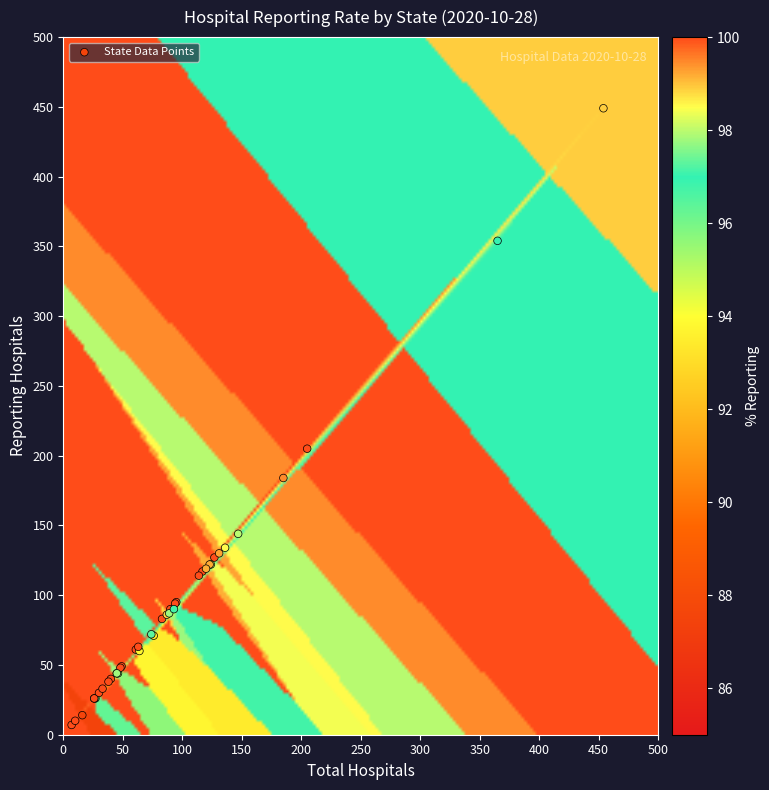

What Y value in the scatter plot is closest to 228?

205